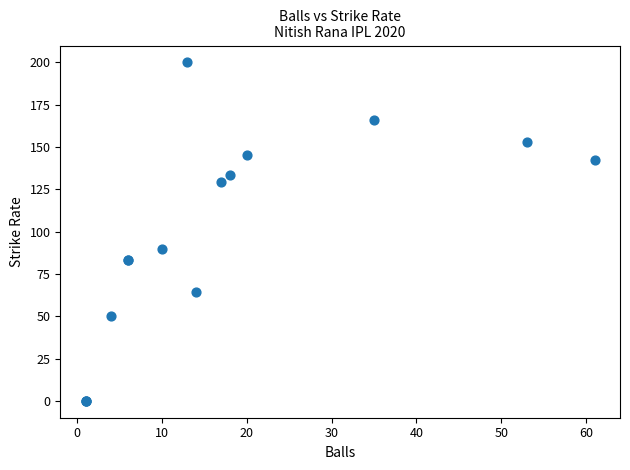

What Y value in the scatter plot is closest to 100?

90.0